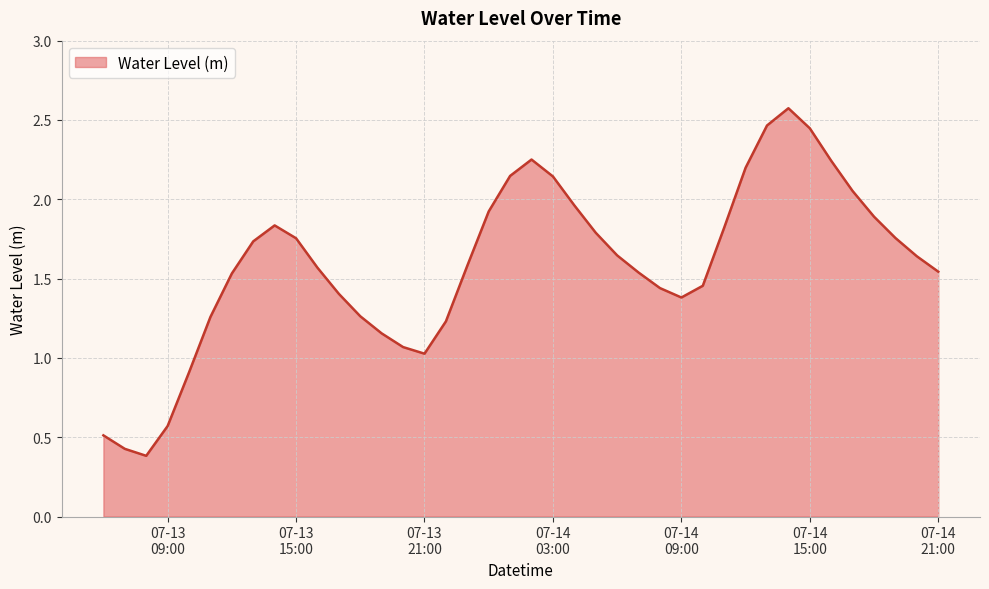

What is the minimum value shown in the chart?

0.4